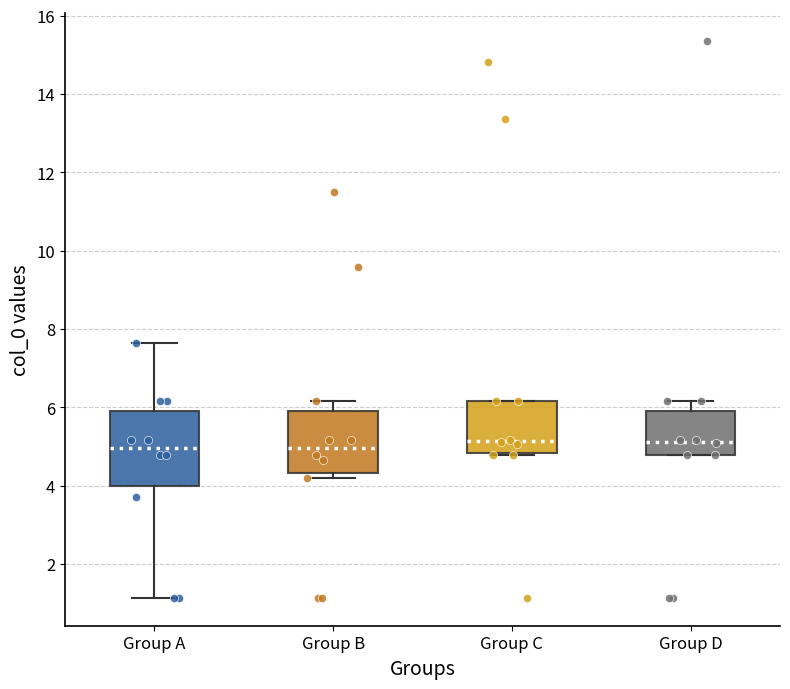

Reading left to right, read every box against the y-axis: the position of its median line, the range the box covers, and the ends of its whiskers. The values are not printed on the chart, so give them approximately, as read against the axis.

Group A: median 5.0, box 4.0 to 6.0, whiskers 1.2 to 7.6
Group B: median 5.0, box 4.4 to 6.0, whiskers 4.2 to 6.2
Group C: median 5.2, box 4.8 to 6.2, whiskers 4.8 (just below the box's lower edge) to 6.2
Group D: median 5.2, box 4.8 to 6.0, whiskers 4.8 to 6.2